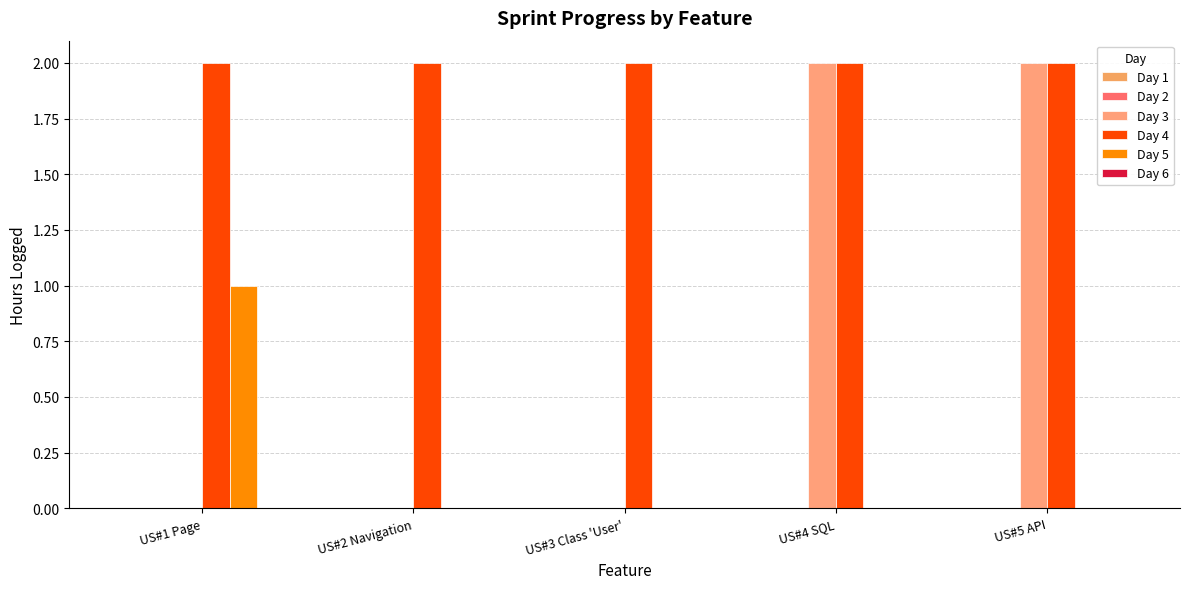

Is it true that Day 3 equals 1 at US#5 API?

False